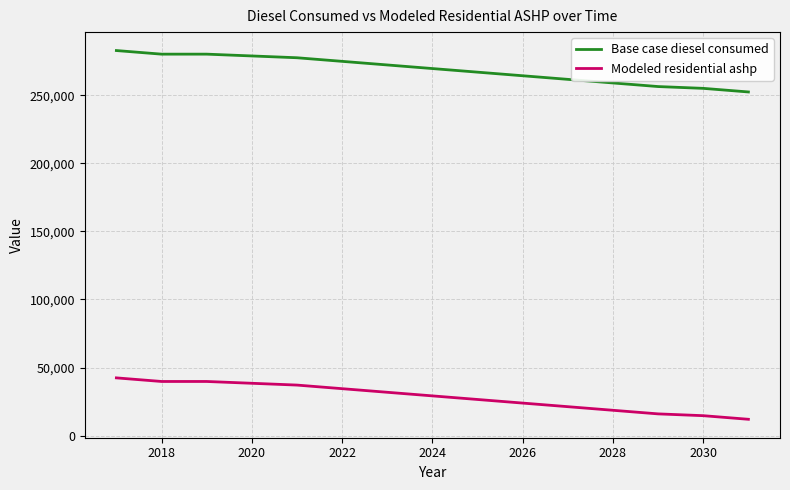

True or false: Modeled residential ashp has more than 2 points higher than both neighbors.

False